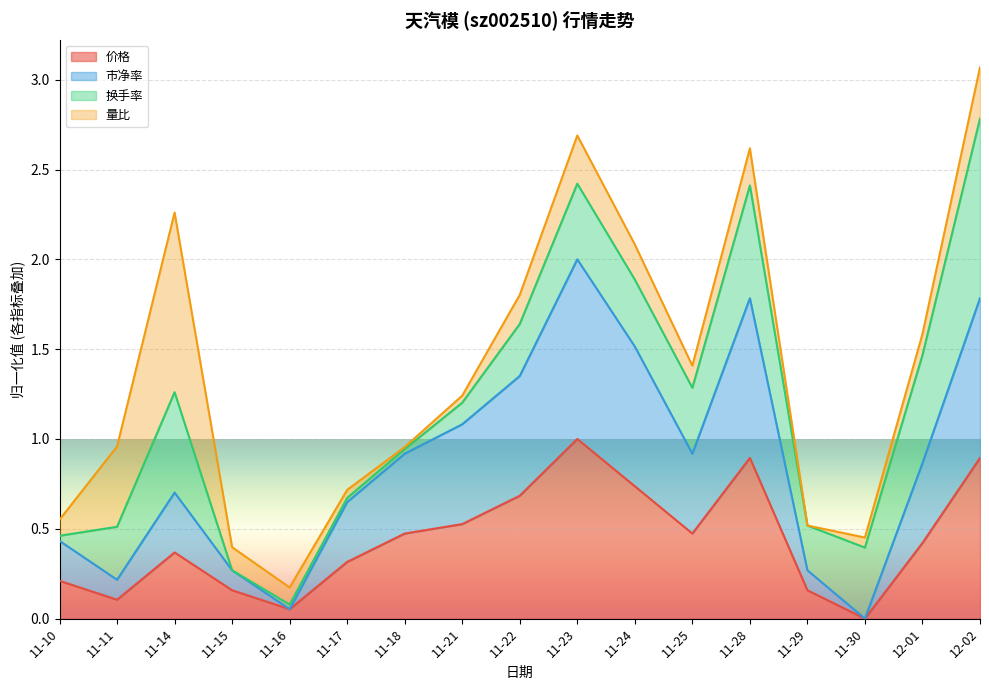

What is the difference between the 市净率 values at 11-10 and 12-01?

0.4